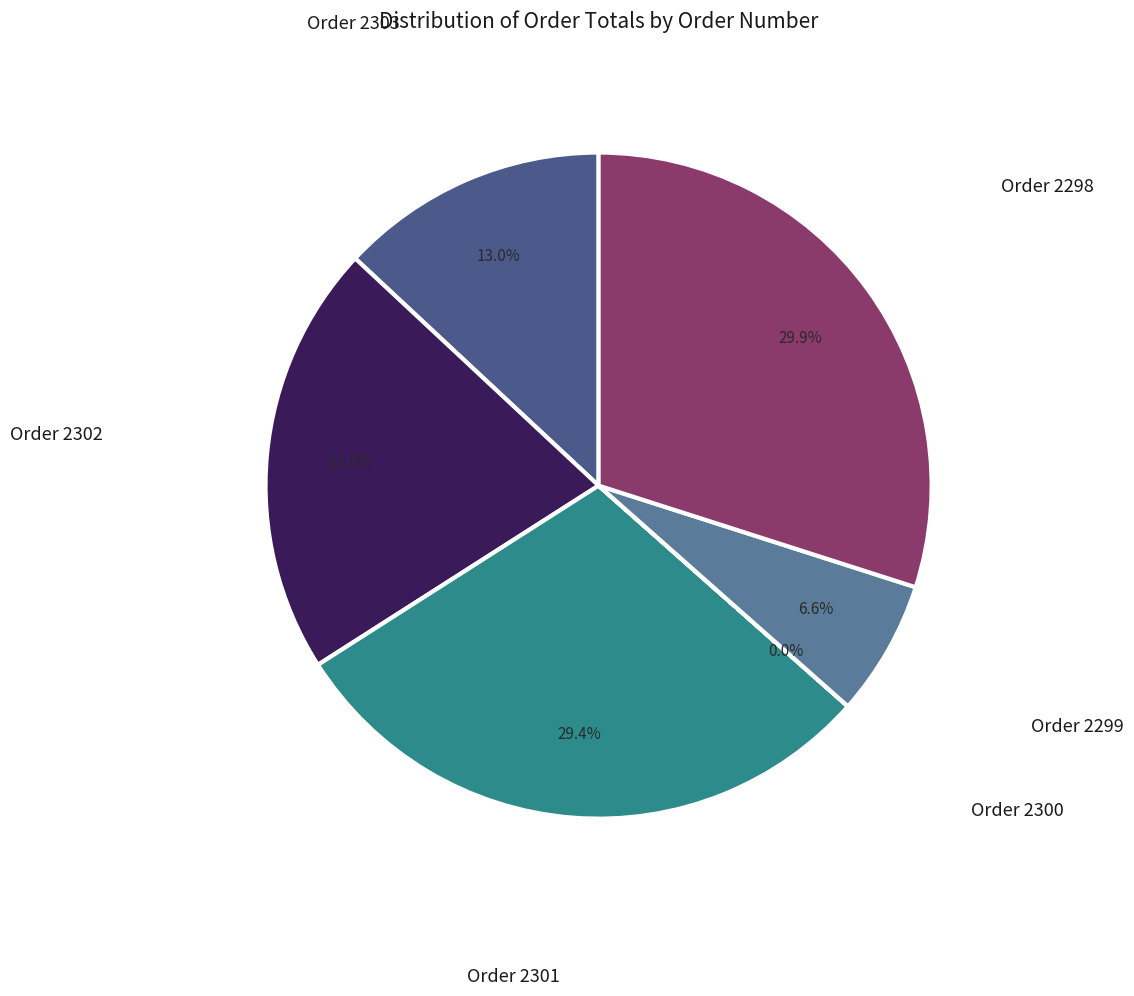

Which has a higher value, Order 2301 or Order 2303?

Order 2301